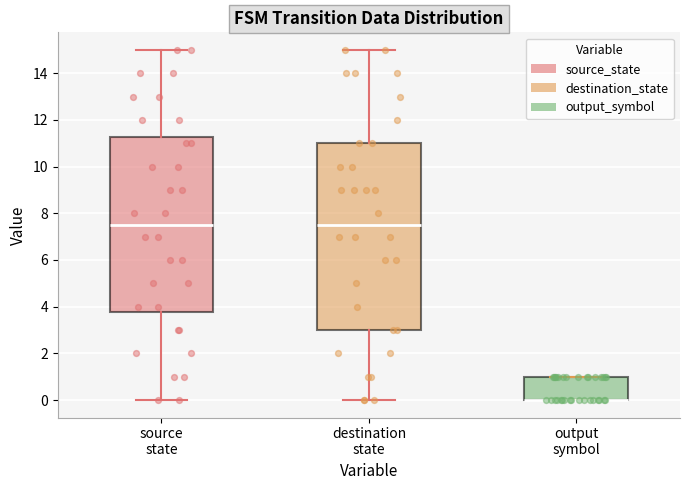

Comparing the boxes themselves (not the whiskers), which one is the tallest?

destination state